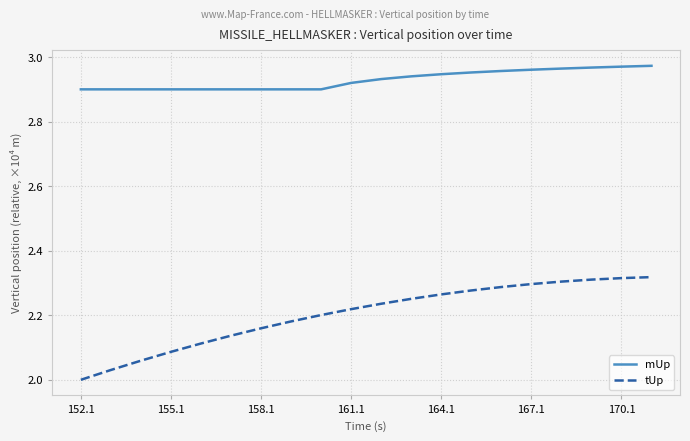

List the series in order of their overall mean, lowest first.

tUp, mUp